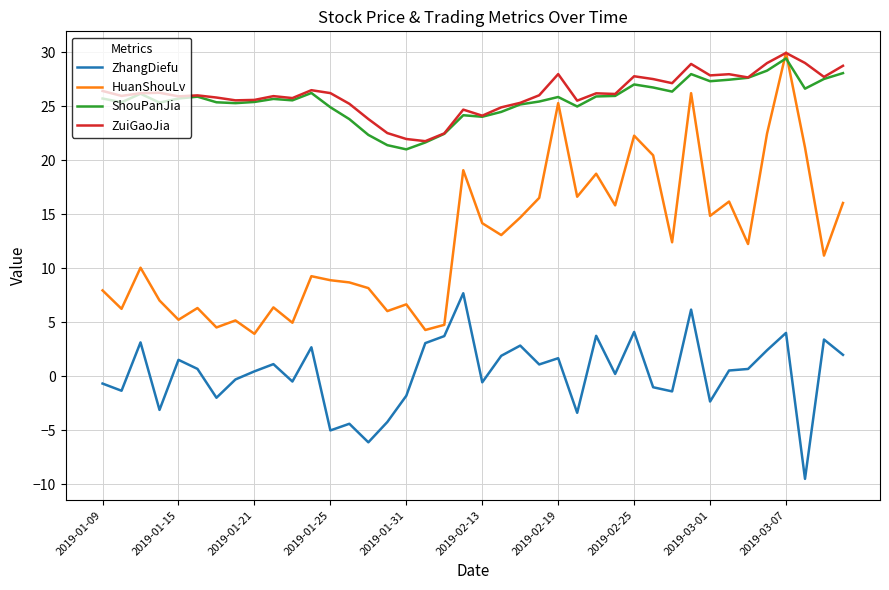

True or false: HuanShouLv and ZhangDiefu cross at least once.

False